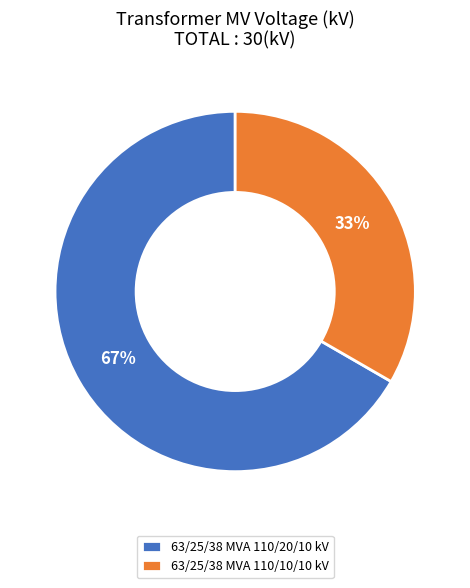

What is the ratio of the value at 63/25/38 MVA 110/20/10 kV to the value at 63/25/38 MVA 110/10/10 kV?

2.0